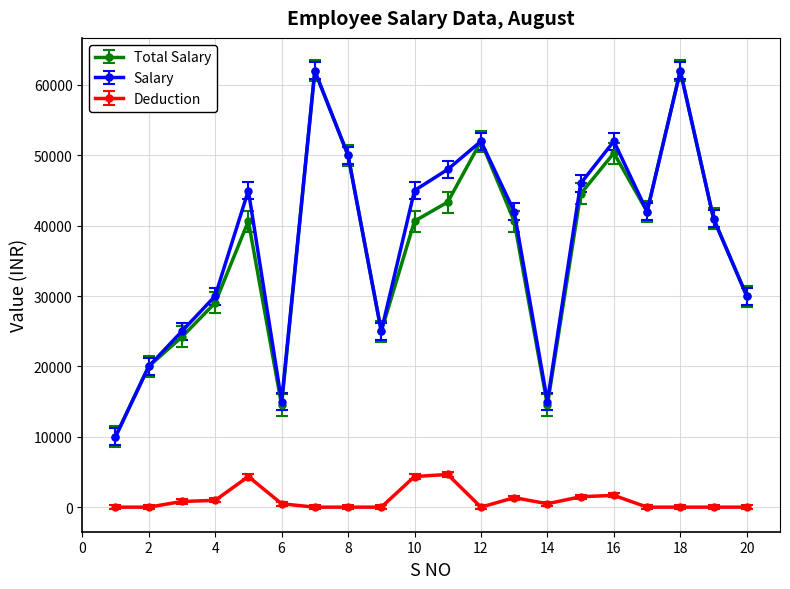

What is the difference between the maximum and minimum values in the Salary series?

52000.0